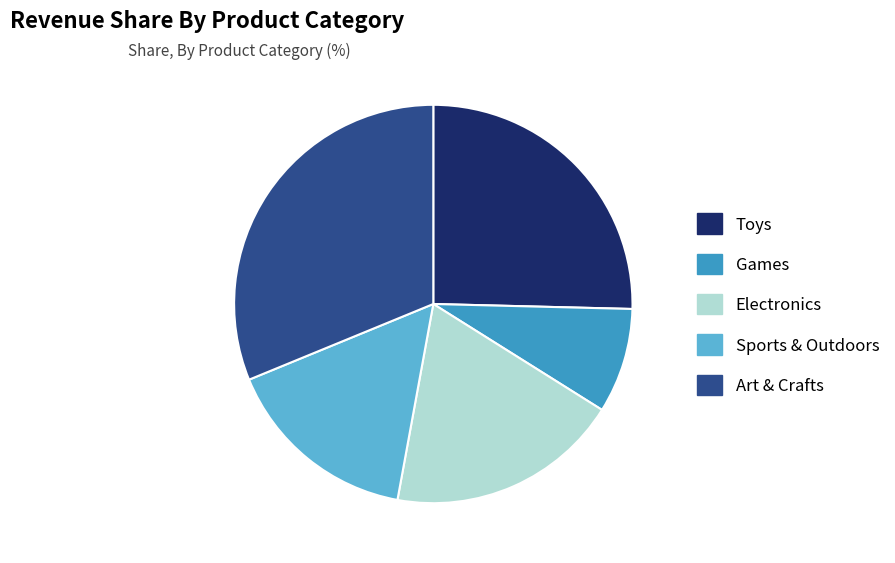

Does Electronics account for over 50% of the chart?

No